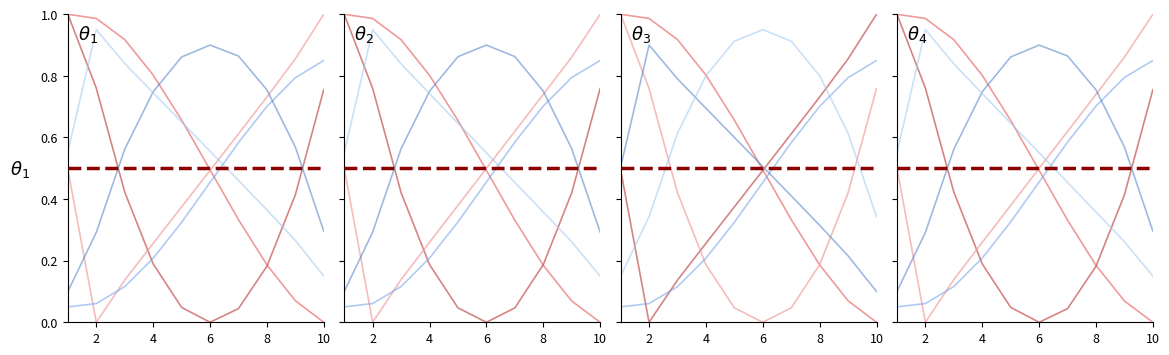

True or false: x^0 has more than 0 interior local peaks.

False